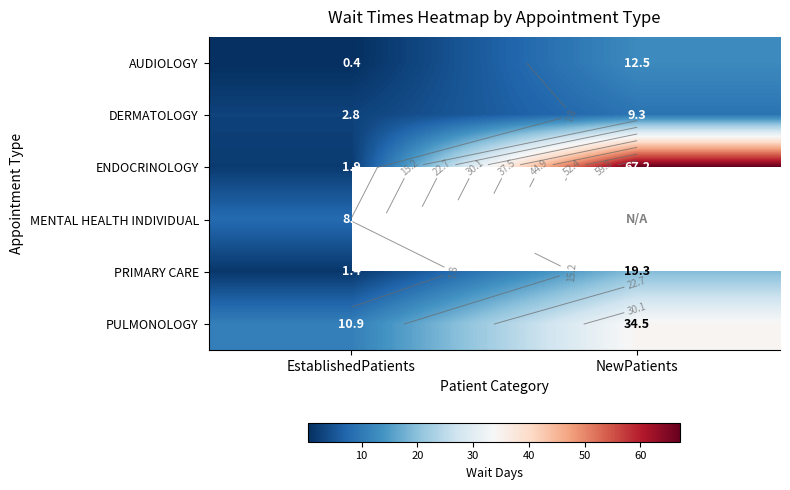

Between EstablishedPatients and NewPatients, which series saw the biggest shift?

ENDOCRINOLOGY